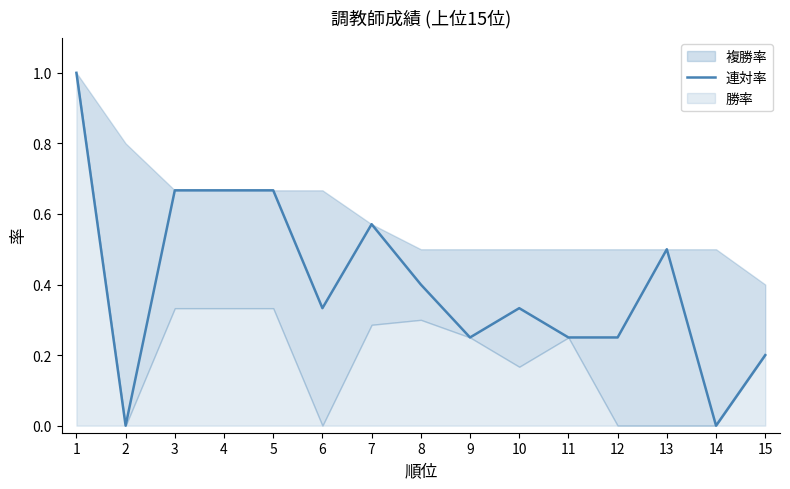

What is the difference between the maximum and minimum values?

1.0